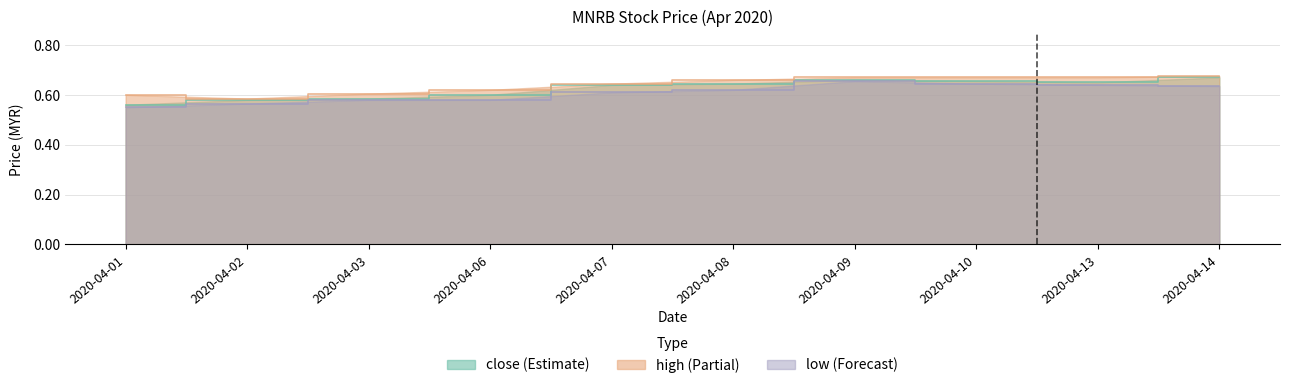

Is it true that high equals 0.2 at 2020-04-06?

False